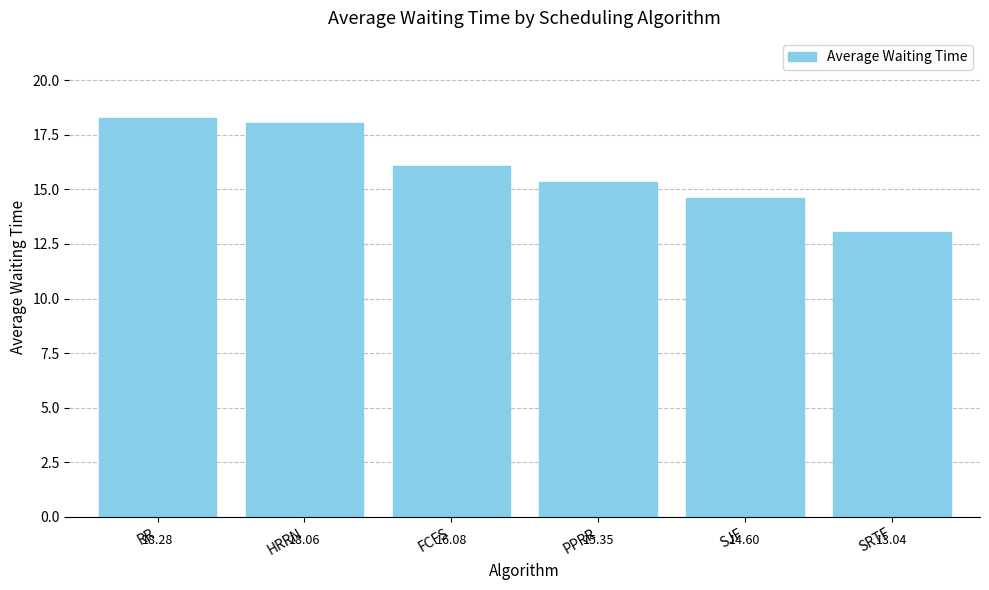

What position from the right is PPRR?

3